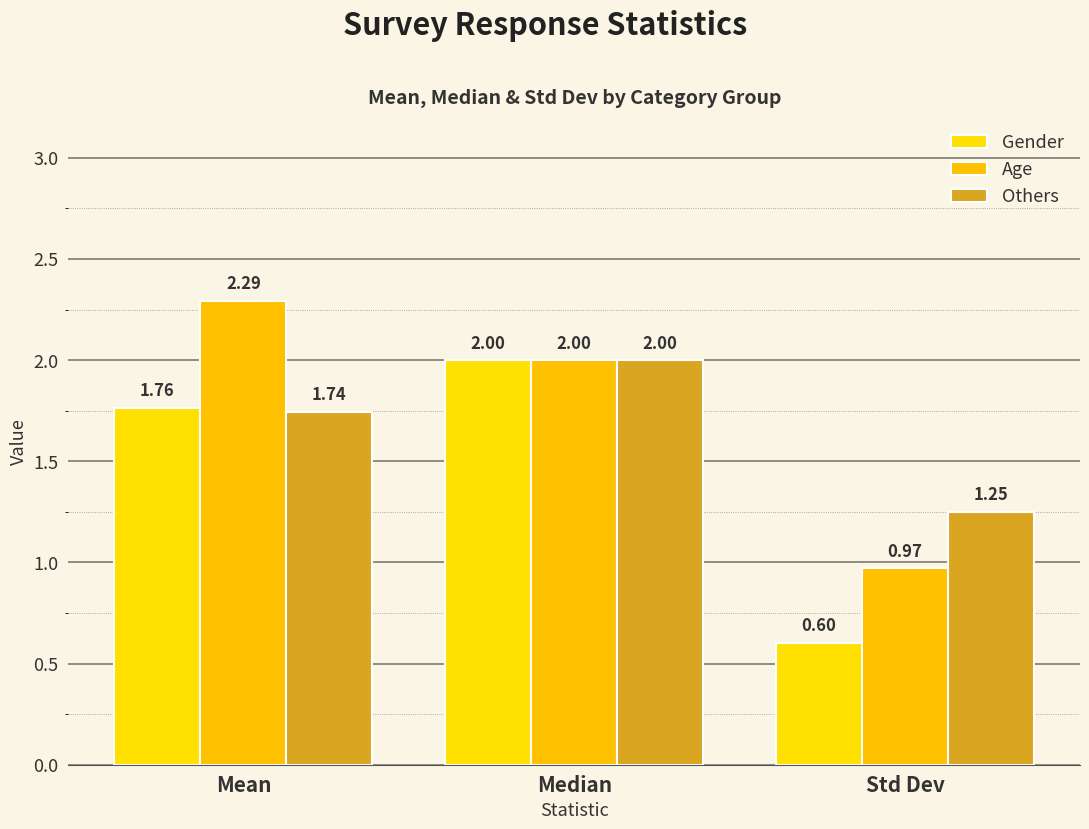

At Std Dev, list the series in order from largest to smallest.

Others, Age, Gender